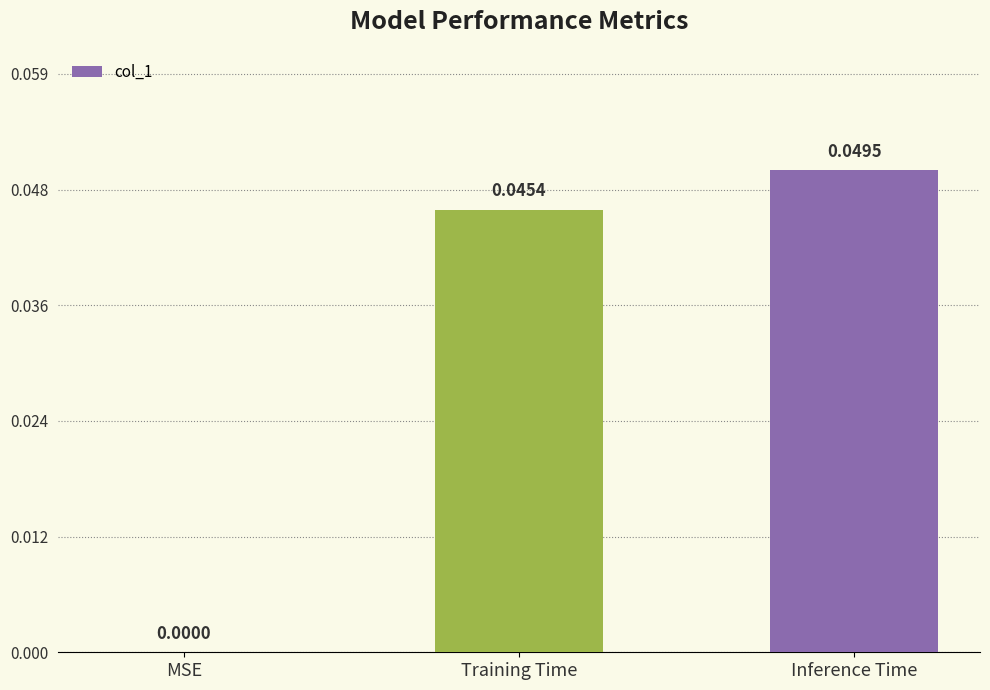

How many positive values are there?

2